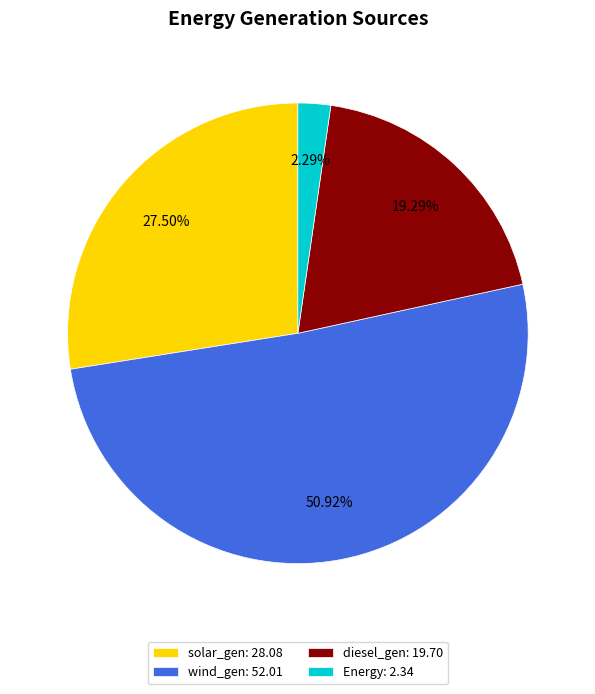

To the nearest percent, what percentage of the pie is Energy?

2%